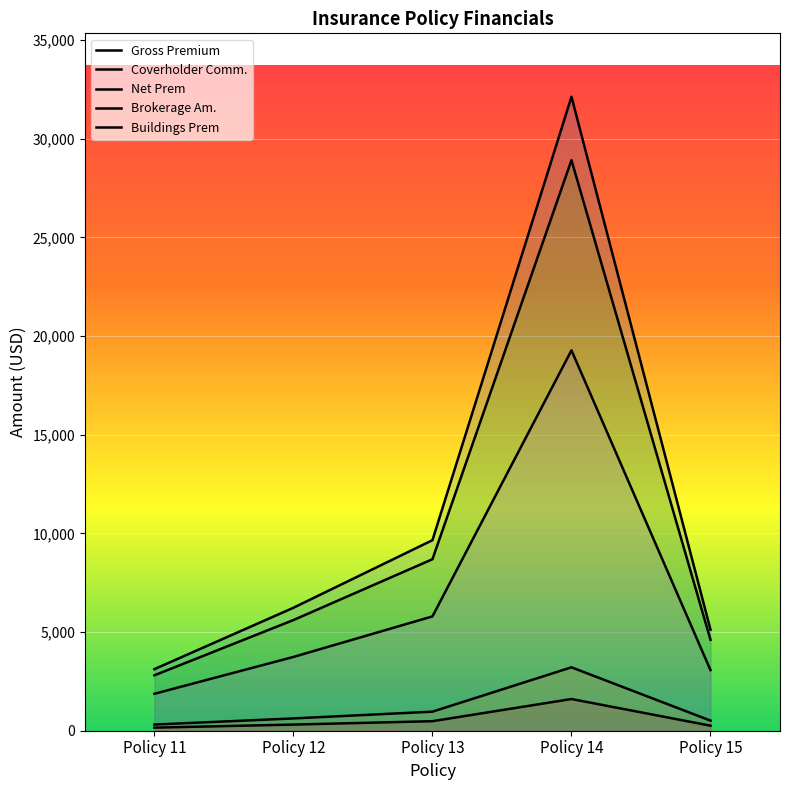

List the series in order of their peak value, highest first.

Gross Premium, Net Prem, Buildings Prem, Coverholder Comm., Brokerage Am.